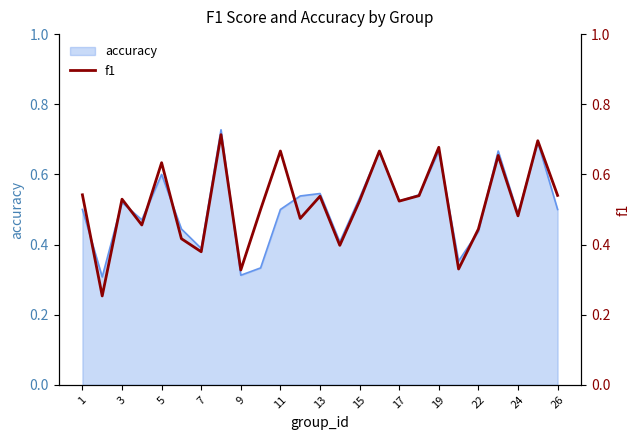

How many interior local peaks (higher than both neighbors) does the data have?

9